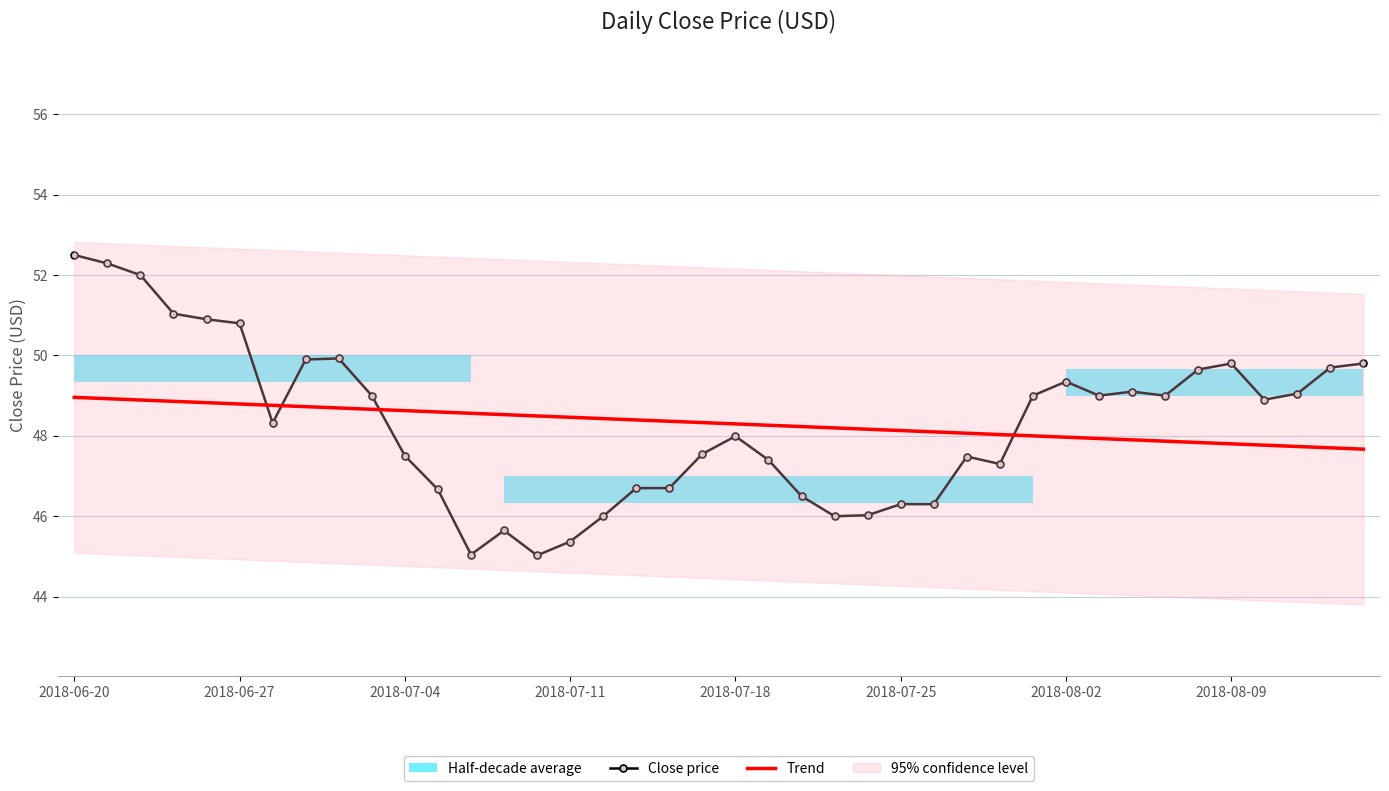

What position from the right is 14?

26